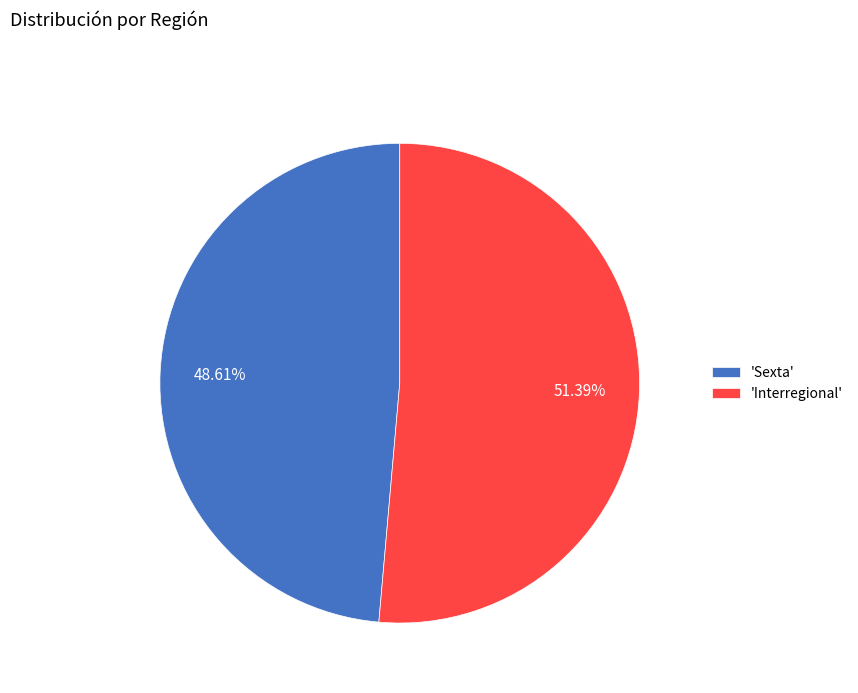

Which category has the biggest portion of the pie?

'Interregional'